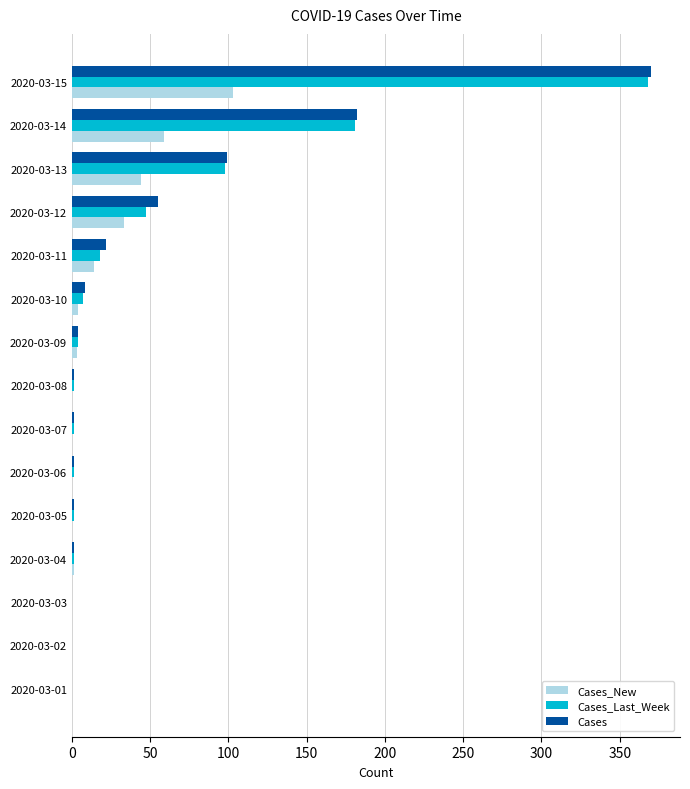

At which category is the sum across all series the highest?

2020-03-15